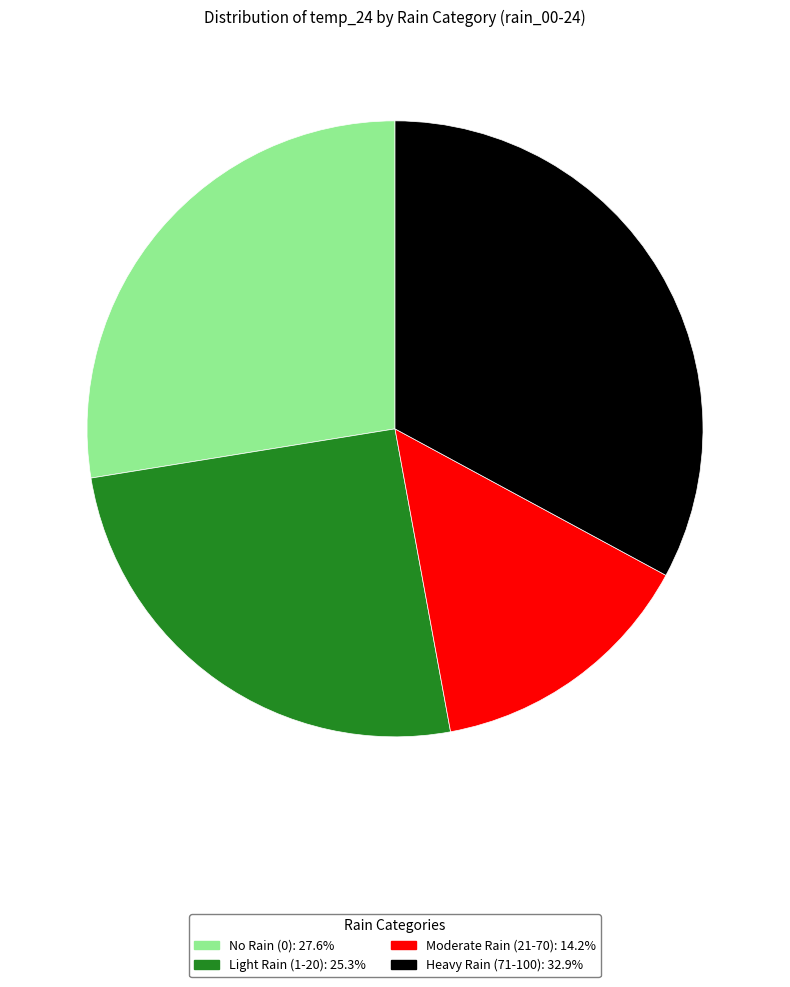

Does any single category account for the majority?

No